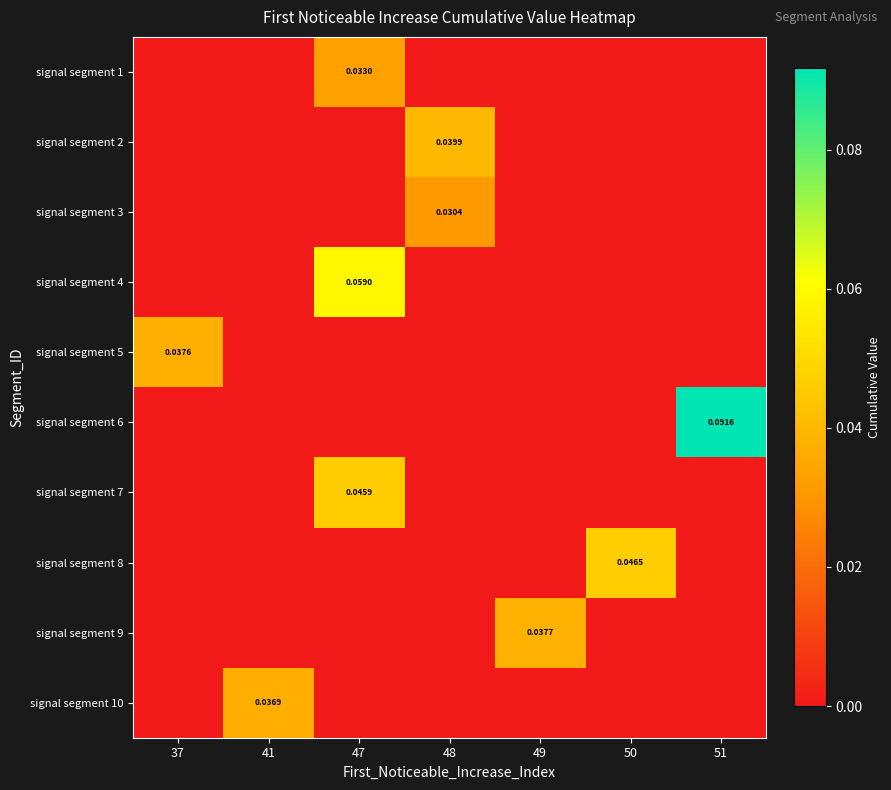

Which category has the lowest value in the signal segment 2 series?

37